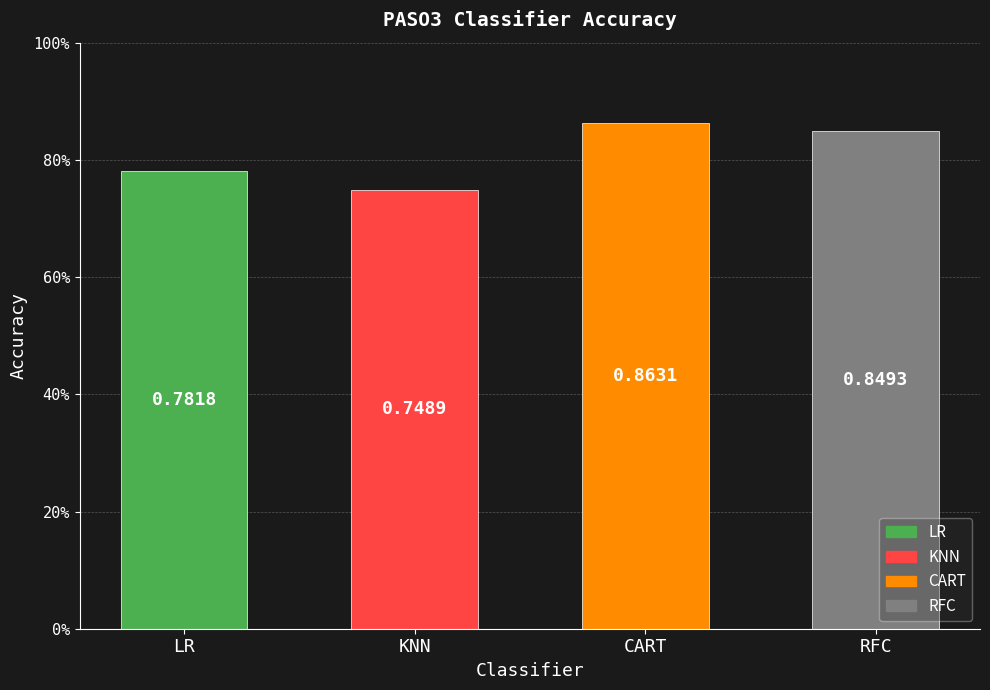

Rank the categories by value from highest to lowest.

CART, RFC, LR, KNN